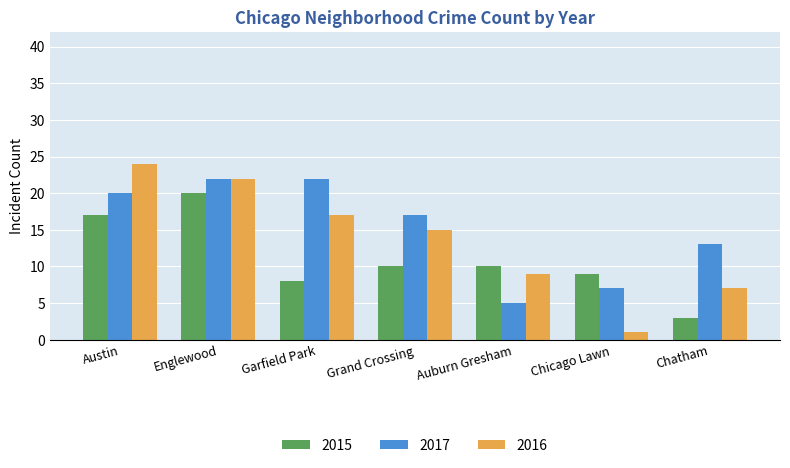

What is the sum of all 2016 values?

95